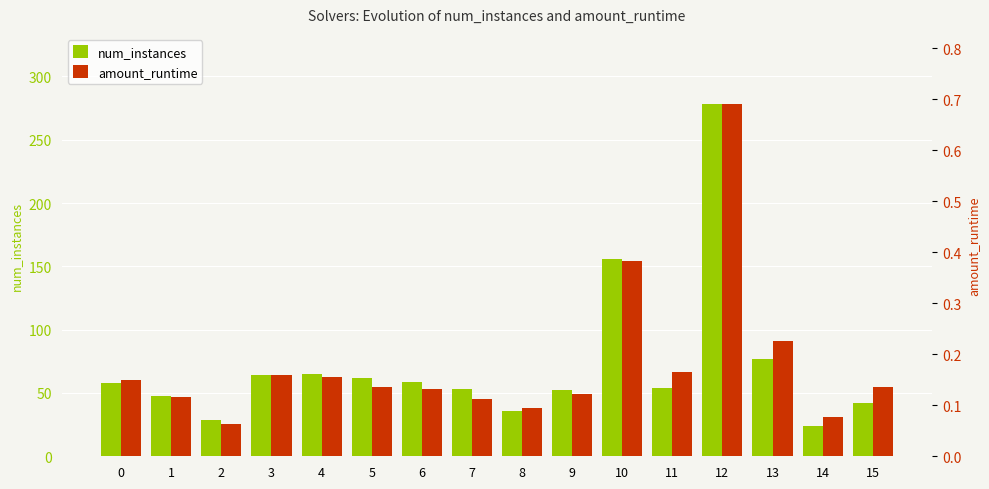

List the series in order of their peak value, highest first.

num_instances, amount_runtime